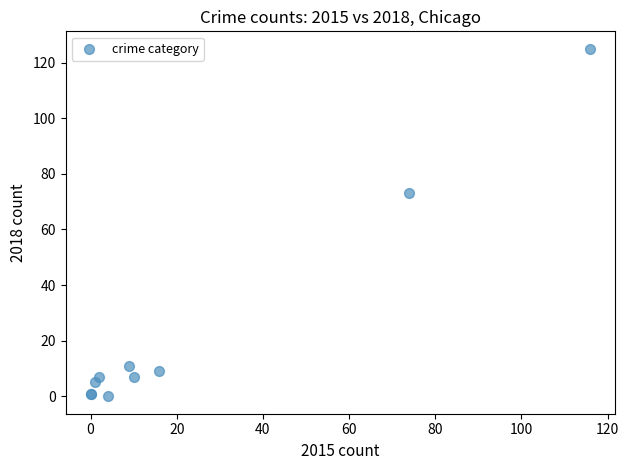

What Y value in the scatter plot is closest to 62?

73